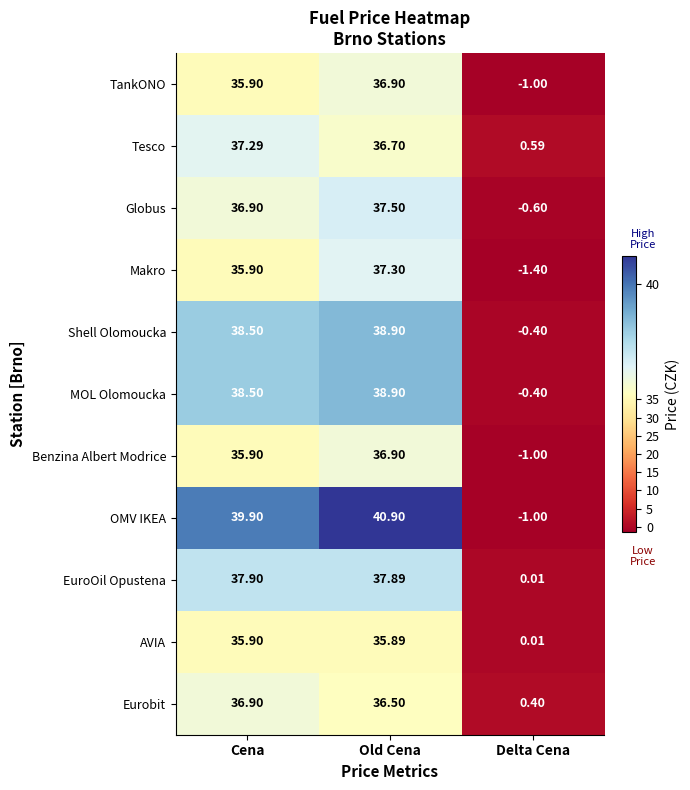

Between Cena and Delta Cena, which series saw the biggest shift?

OMV IKEA